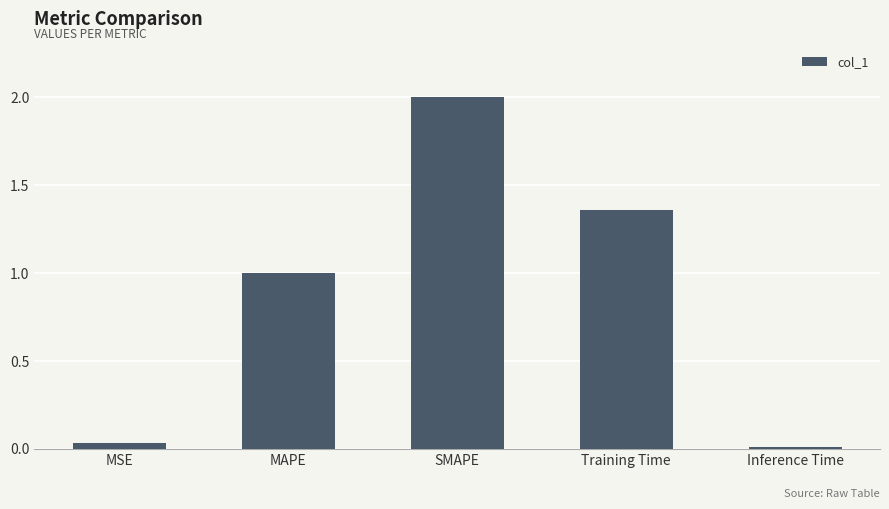

Which has a higher value, Inference Time or MAPE?

MAPE